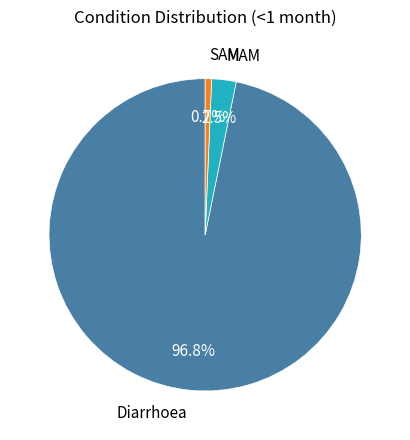

Rank the categories by value from highest to lowest.

Diarrhoea, MAM, SAM